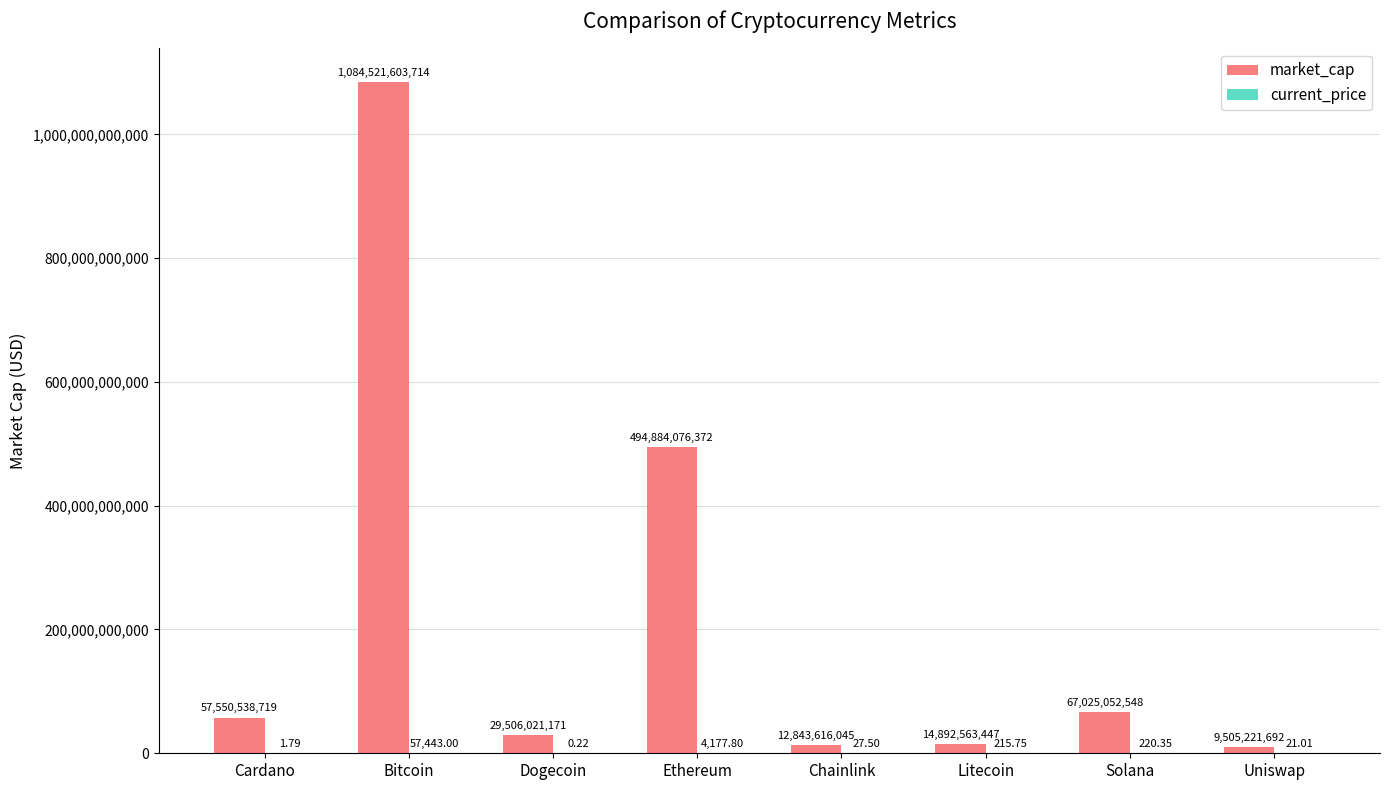

At which category is the sum across all series the highest?

Bitcoin